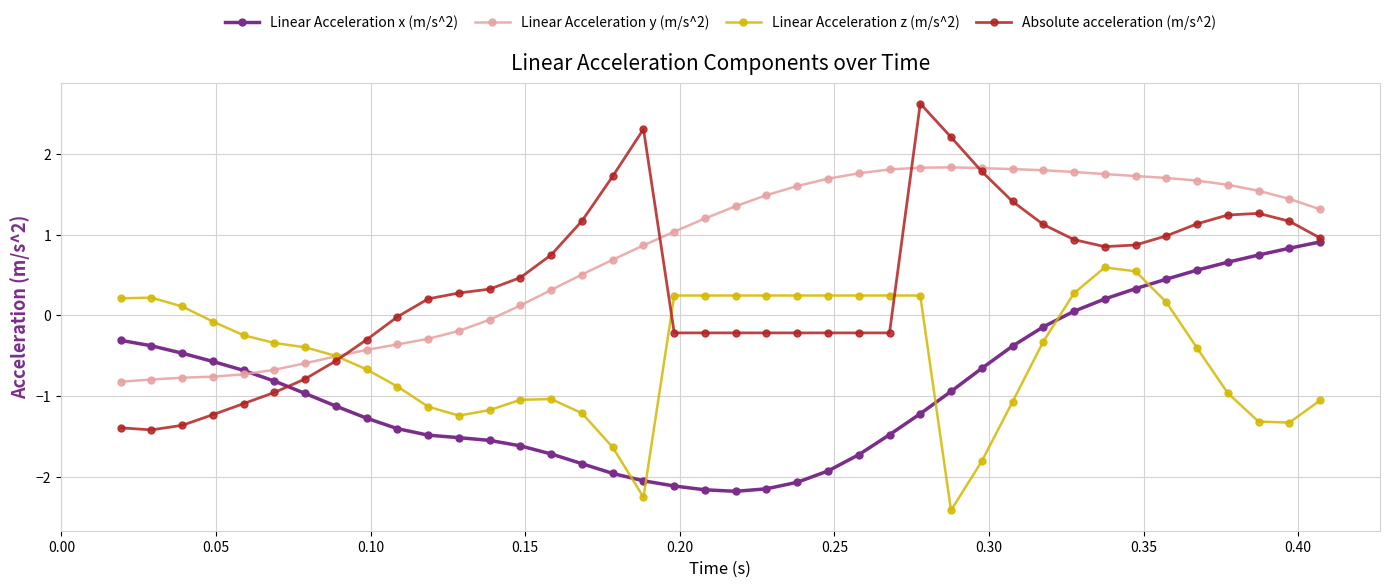

How many times do Linear Acceleration z (m/s^2) and Absolute acceleration (m/s^2) cross each other?

3